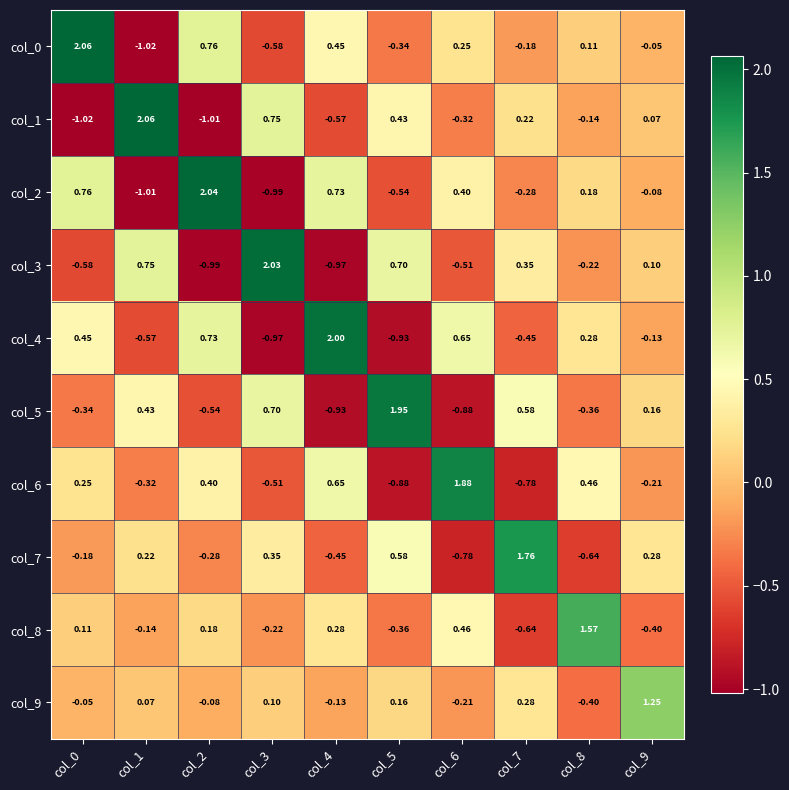

Is the value of col_0 at col_8 greater than the value of col_5 at col_3?

No